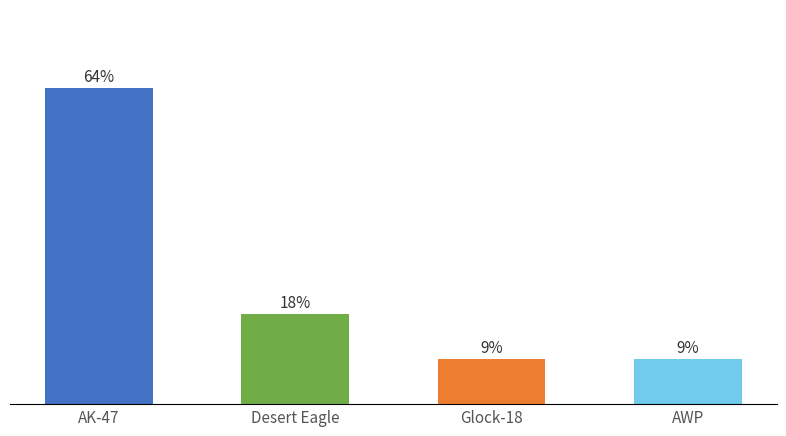

Are the bars horizontal?

No